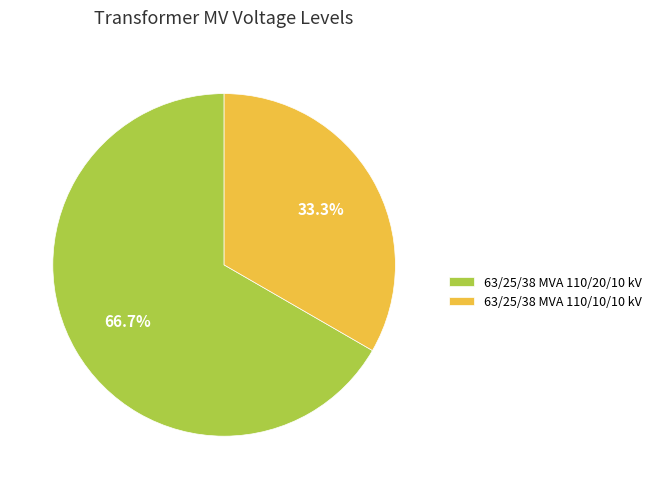

Combined, what portion of the pie is 63/25/38 MVA 110/10/10 kV and 63/25/38 MVA 110/20/10 kV?

100.0%